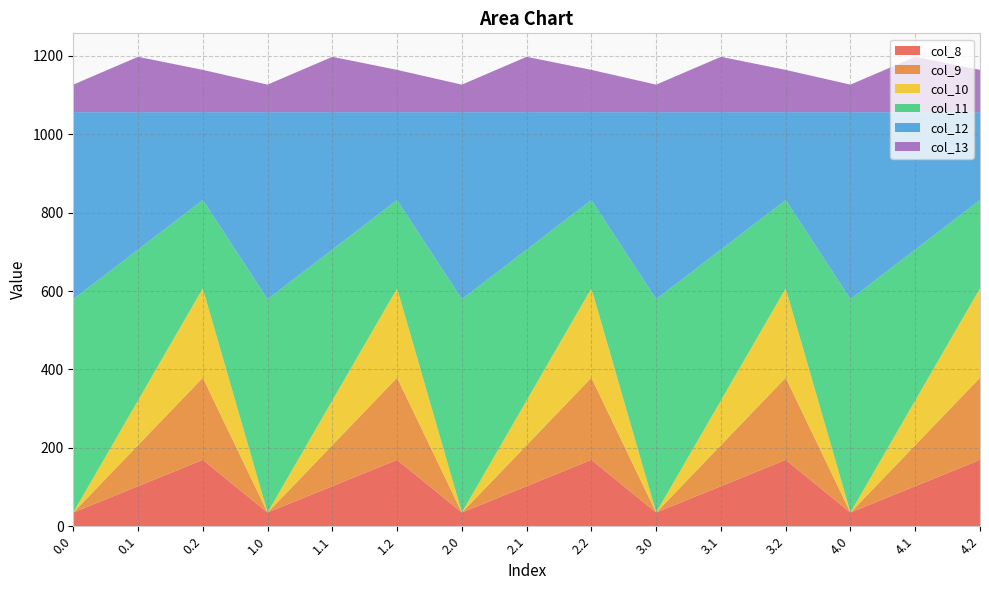

Reading left to right, transcribe all the data shown in this chart.

col_8: 0.0=35.0	0.1=102.3	0.2=169.5	1.0=35.0	1.1=102.3	1.2=169.5	2.0=35.0	2.1=102.3	2.2=169.5	3.0=35.0	3.1=102.3	3.2=169.5	4.0=35.0	4.1=102.3	4.2=169.5
col_9: 0.0=0.0	0.1=104.8	0.2=209.6	1.0=0.0	1.1=104.8	1.2=209.6	2.0=0.0	2.1=104.8	2.2=209.6	3.0=0.0	3.1=104.8	3.2=209.6	4.0=0.0	4.1=104.8	4.2=209.6
col_10: 0.0=0.0	0.1=114.0	0.2=228.0	1.0=0.0	1.1=114.0	1.2=228.0	2.0=0.0	2.1=114.0	2.2=228.0	3.0=0.0	3.1=114.0	3.2=228.0	4.0=0.0	4.1=114.0	4.2=228.0
col_11: 0.0=544.3	0.1=384.7	0.2=225.2	1.0=544.3	1.1=384.7	1.2=225.2	2.0=544.3	2.1=384.7	2.2=225.2	3.0=544.3	3.1=384.7	3.2=225.2	4.0=544.3	4.1=384.7	4.2=225.2
col_12: 0.0=477.2	0.1=350.8	0.2=224.3	1.0=477.2	1.1=350.8	1.2=224.3	2.0=477.2	2.1=350.8	2.2=224.3	3.0=477.2	3.1=350.8	3.2=224.3	4.0=477.2	4.1=350.8	4.2=224.3
col_13: 0.0=70.2	0.1=141.2	0.2=107.8	1.0=70.2	1.1=141.2	1.2=107.8	2.0=70.2	2.1=141.2	2.2=107.8	3.0=70.2	3.1=141.2	3.2=107.8	4.0=70.2	4.1=141.2	4.2=107.8